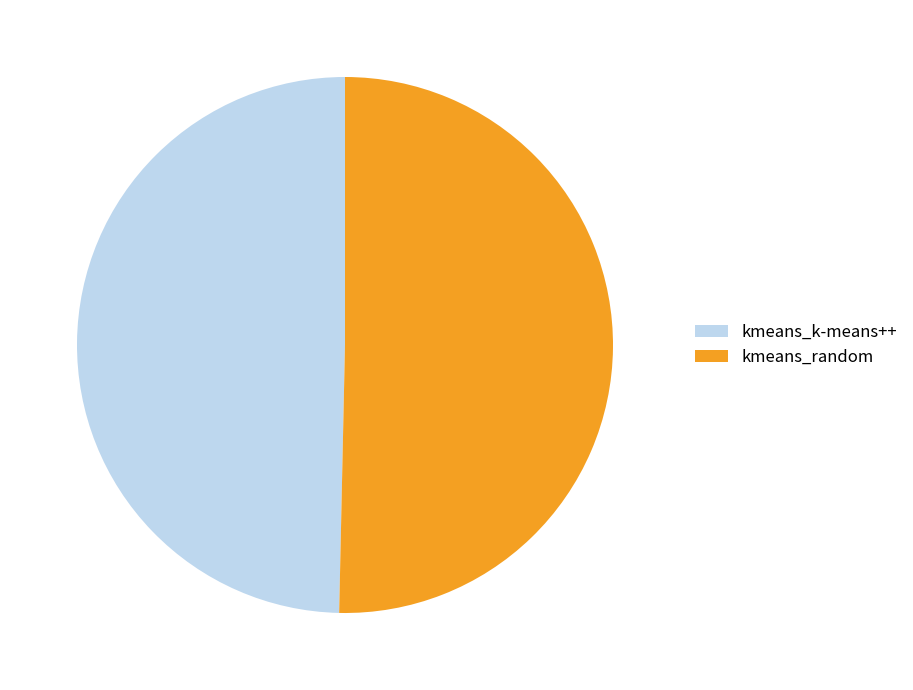

Which category has the smallest portion of the pie?

kmeans_k-means++